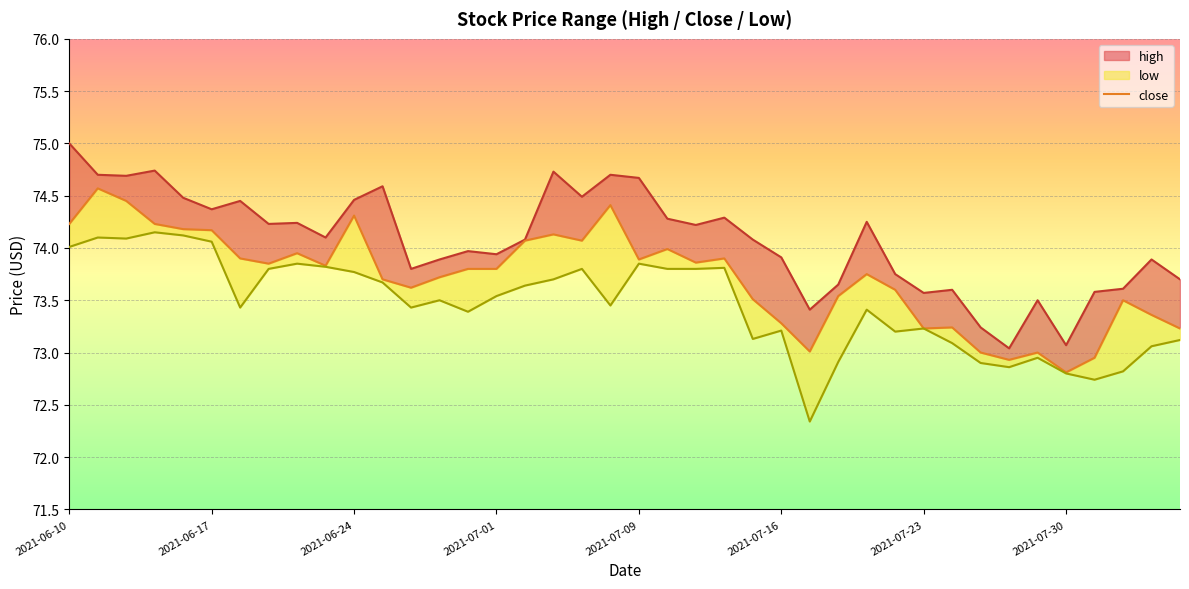

What is the value of the high point at the 21st from the left?

74.7